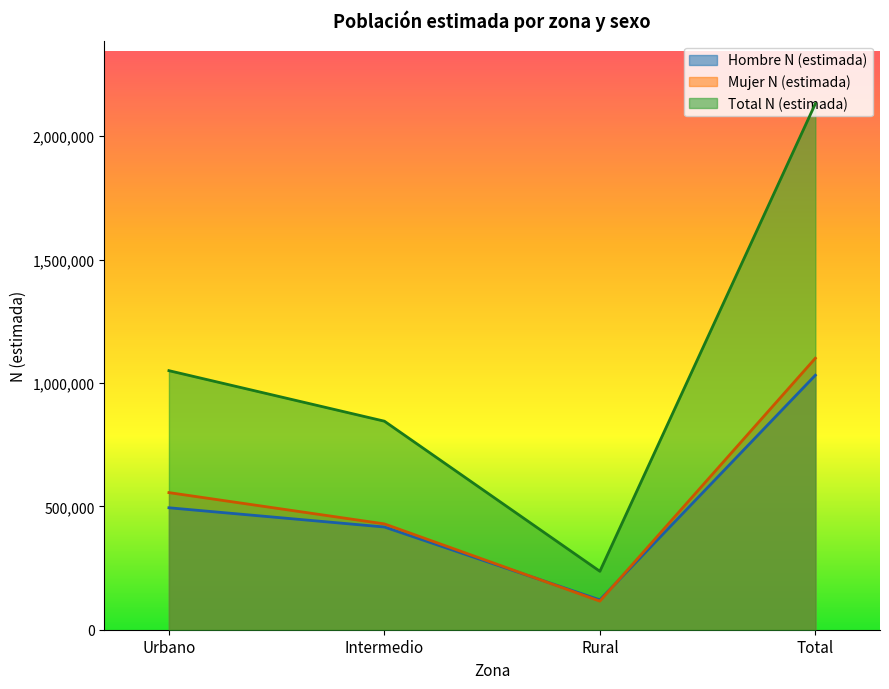

Which series has the largest range (max minus min)?

Total N (estimada)